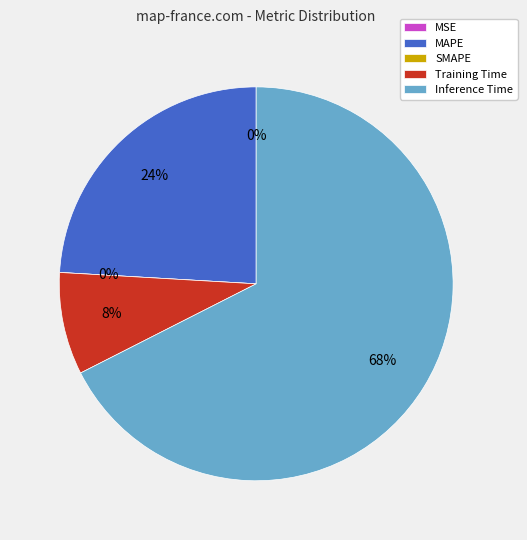

What portion of the pie excludes MAPE?

75.9%